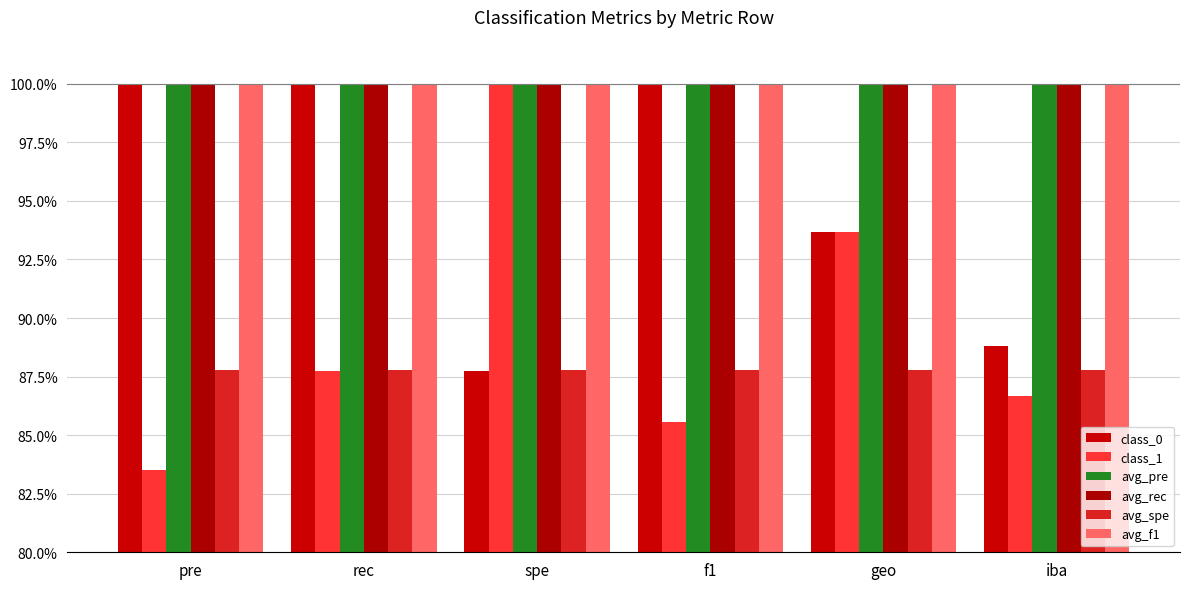

Which category has the highest value across all series?

pre